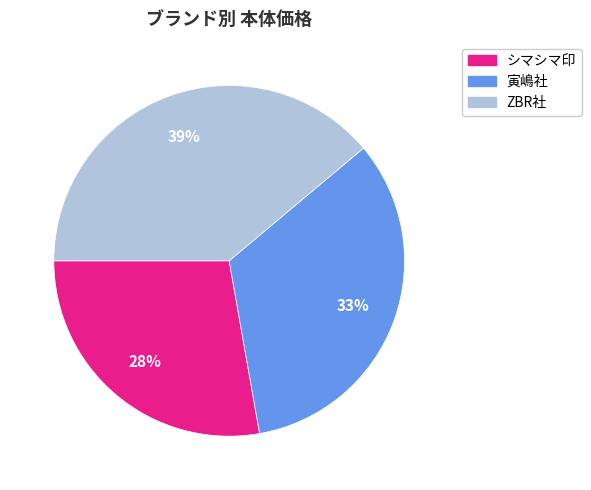

The ZBR社 slice represents 51% of the pie. True or false?

False